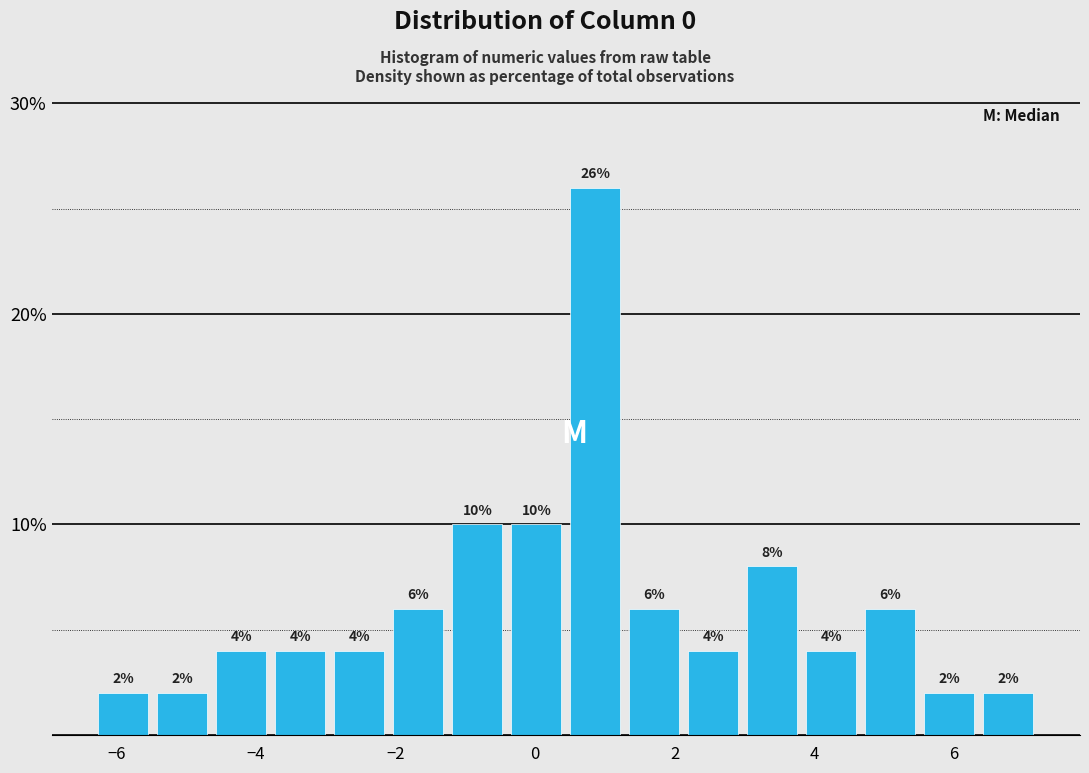

Reading left to right, list every bar in this chart as the range it spans on the x-axis followed by its height. The bar edges are not printed on the chart, so give them approximately, as read against the axis.

-6.4 to -5.4: 2
-5.4 to -4.6: 2
-4.6 to -3.8: 4
-3.8 to -3.0: 4
-3.0 to -2.0: 4
-2.0 to -1.2: 6
-1.2 to -0.4: 10
-0.4 to 0.4: 10
0.4 to 1.2: 26
1.2 to 2.2: 6
2.2 to 3.0: 4
3.0 to 3.8: 8
3.8 to 4.6: 4
4.6 to 5.6: 6
5.6 to 6.4: 2
6.4 to 7.2: 2